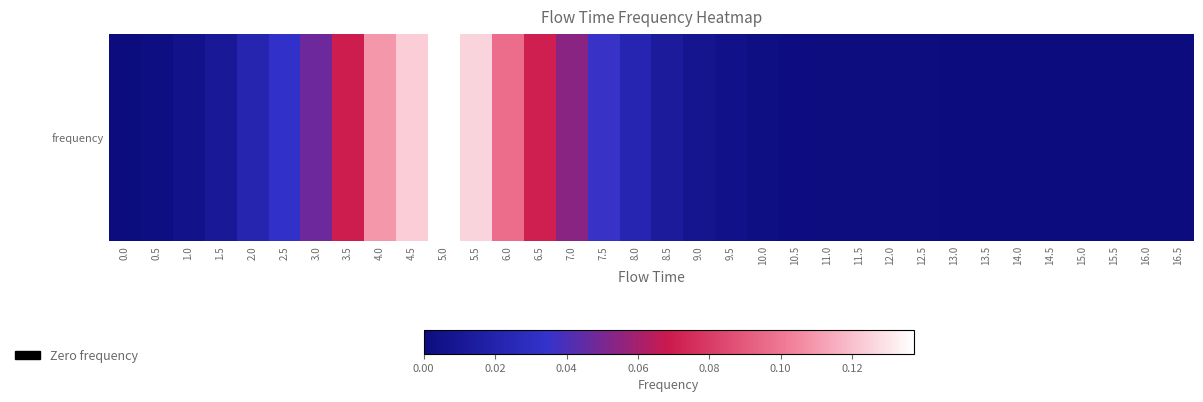

Rank the categories by value from highest to lowest.

5.0, 5.5, 4.5, 4.0, 6.0, 6.5, 3.5, 7.0, 3.0, 7.5, 2.5, 8.0, 2.0, 8.5, 1.5, 9.0, 1.0, 9.5, 10.0, 0.5, 10.5, 11.0, 11.5, 12.0, 12.5, 13.0, 13.5, 14.0, 14.5, 15.0, 15.5, 0.0, 16.0, 16.5